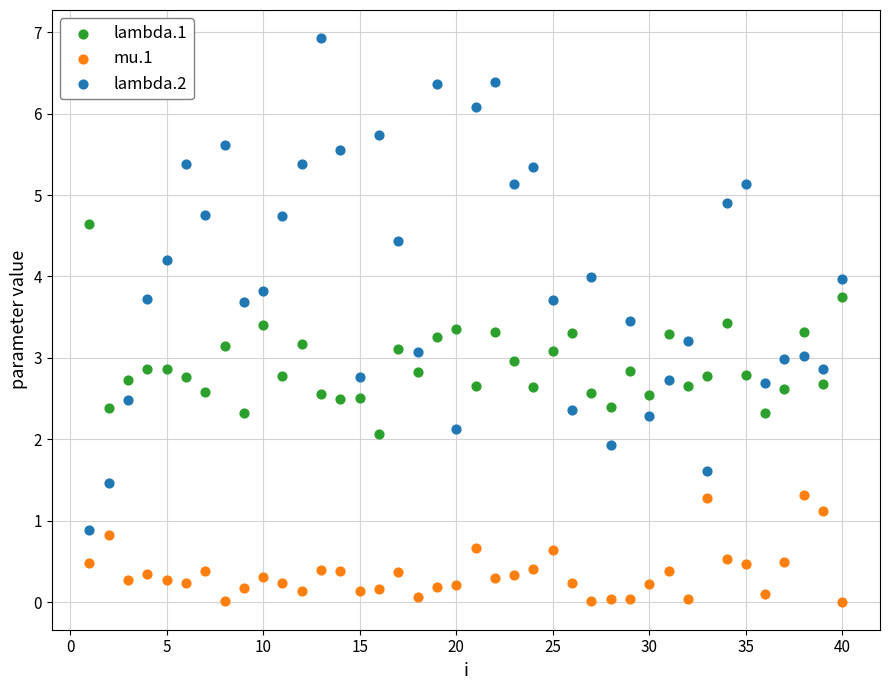

Across all data points, what is the range of X values (max minus min)?

39.0